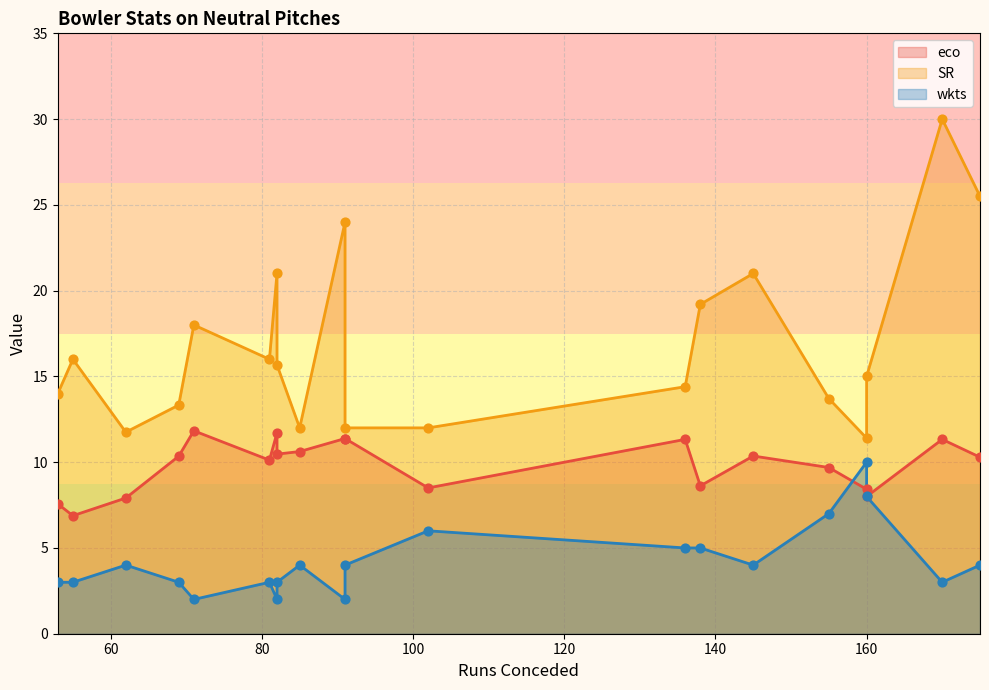

Which series contains the lowest Y value?

wkts